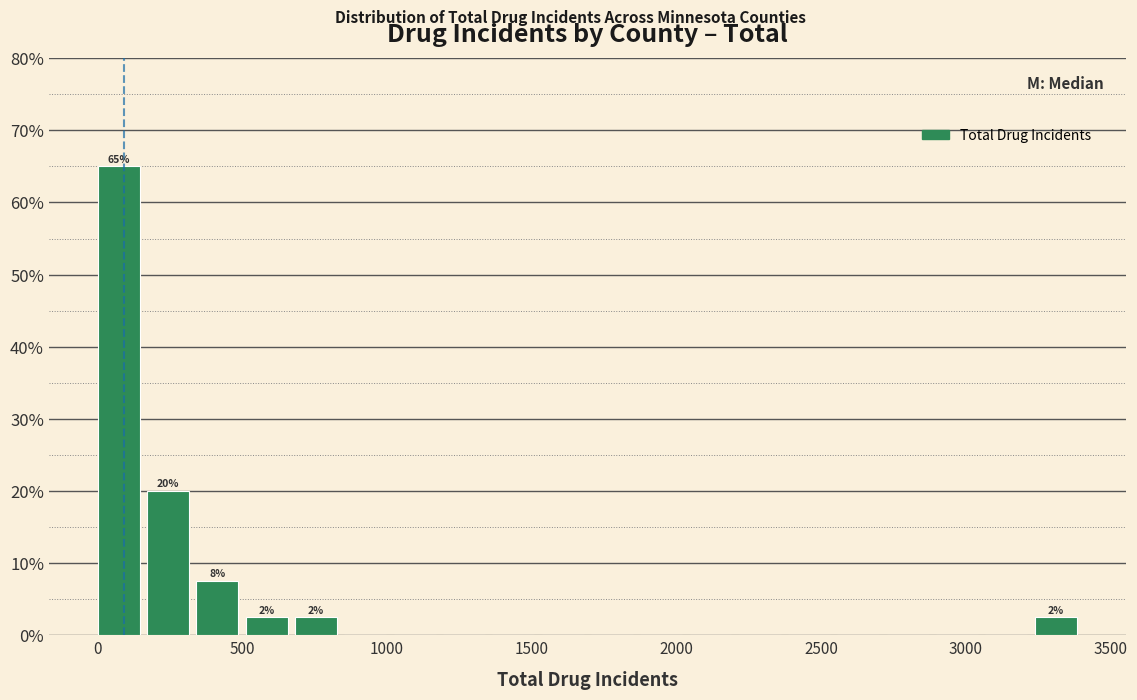

Around what value on the x-axis is the tallest bar? Give the approximate position of its centre, as read against the axis.

50